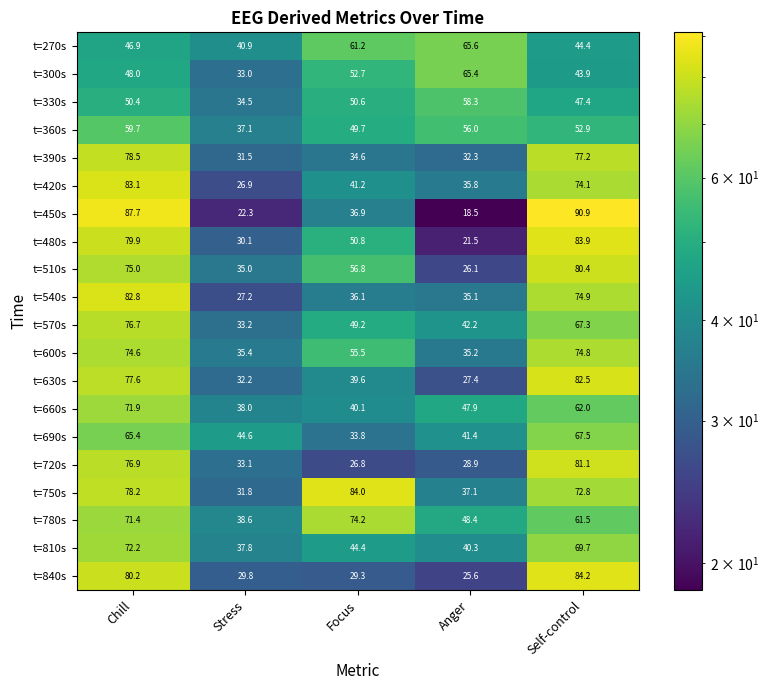

What is the greatest value displayed?

90.9